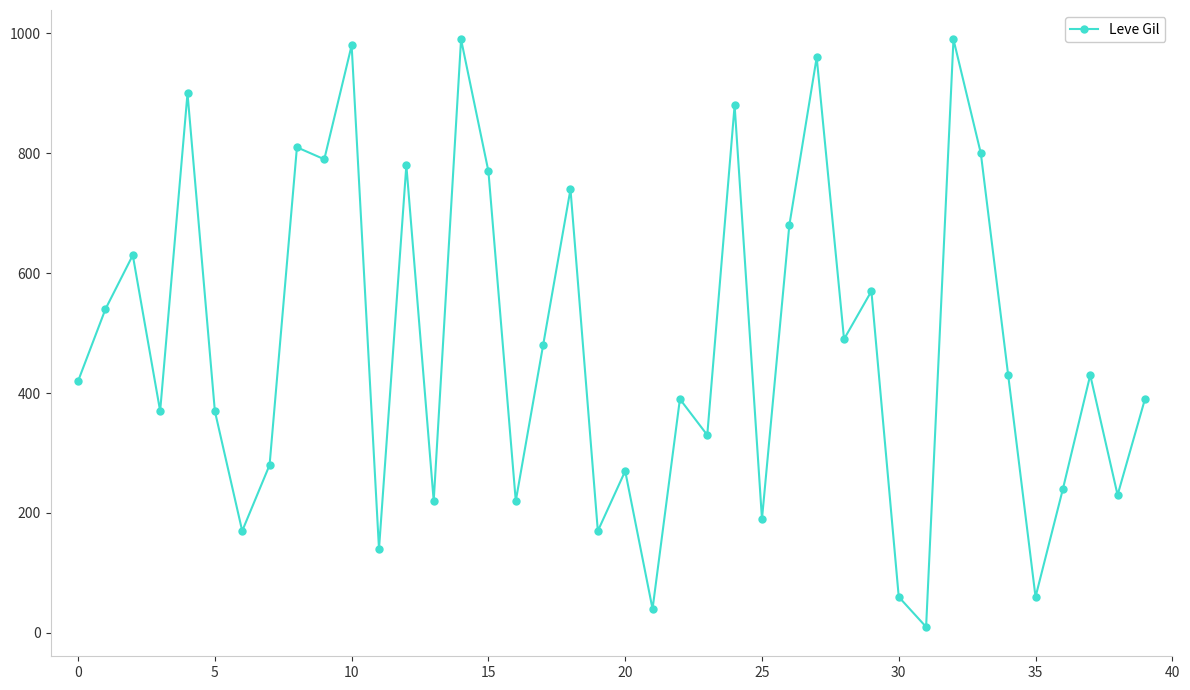

What is the maximum value shown in the chart?

990